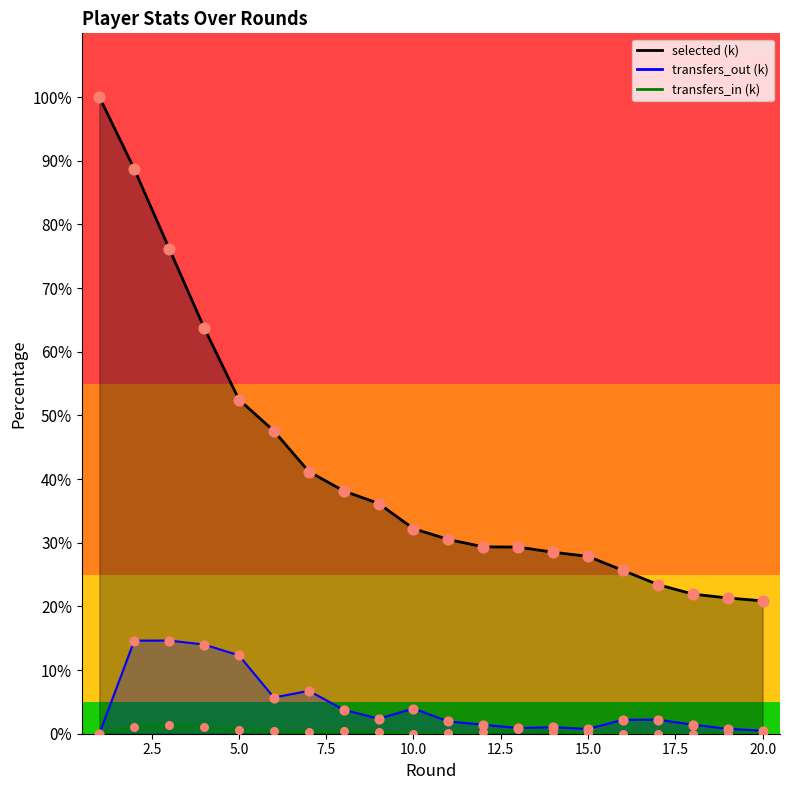

Which series has the largest total across all categories?

selected